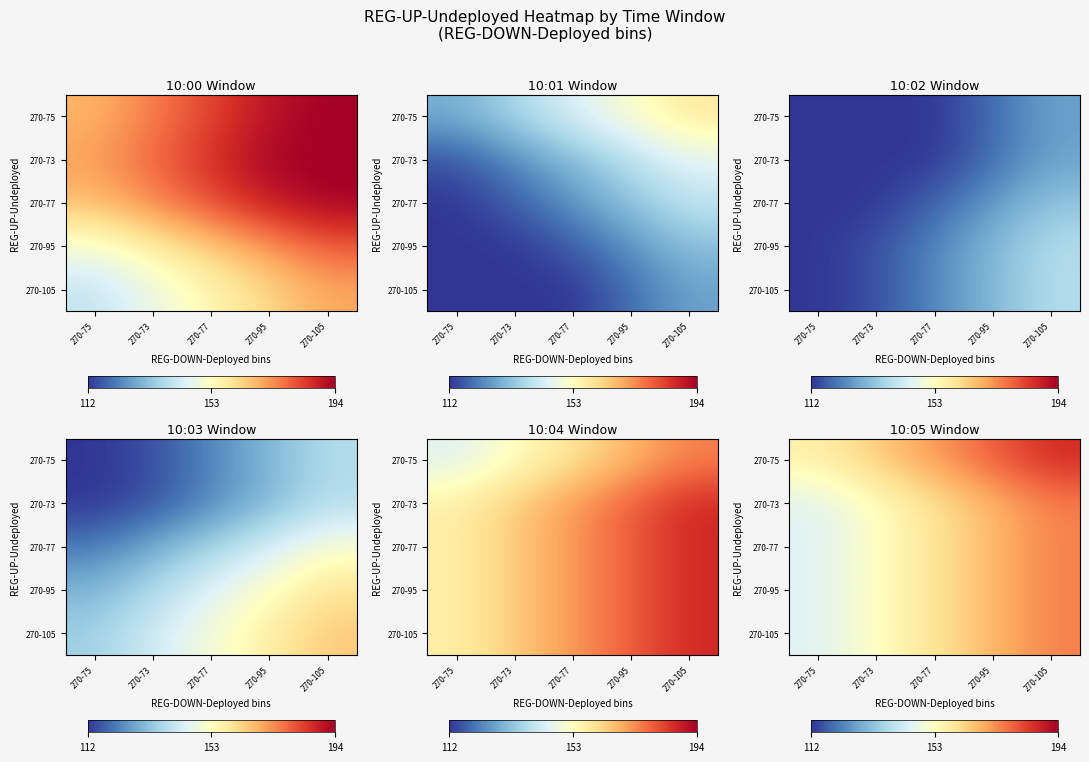

The 270-77 series shows 47.5 at 270-95. True or false?

False